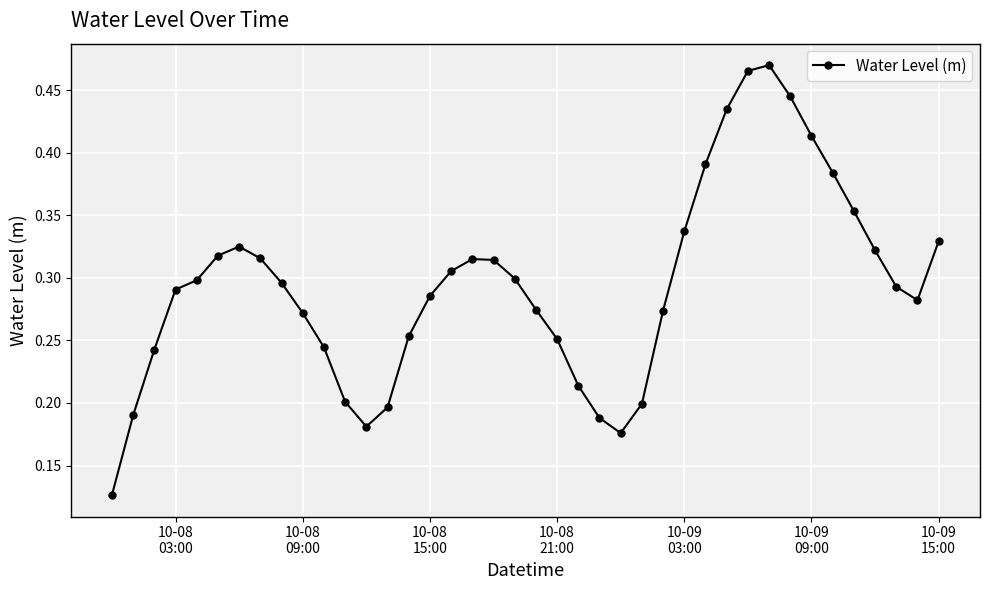

What is the sum of all values?

11.8